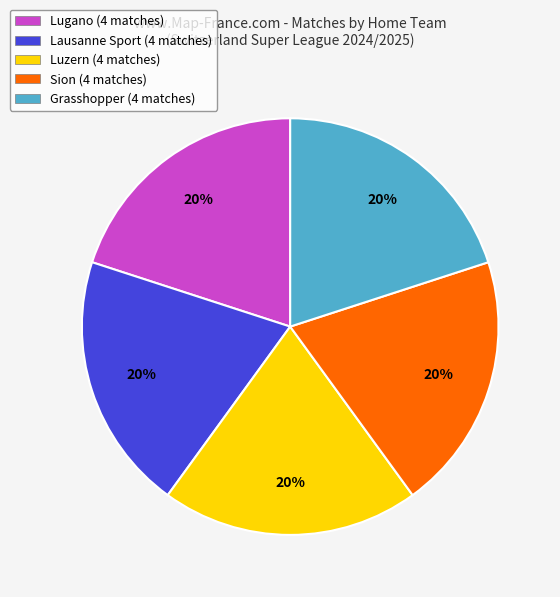

True or false: Luzern (4 matches) accounts for 29% of the total.

False